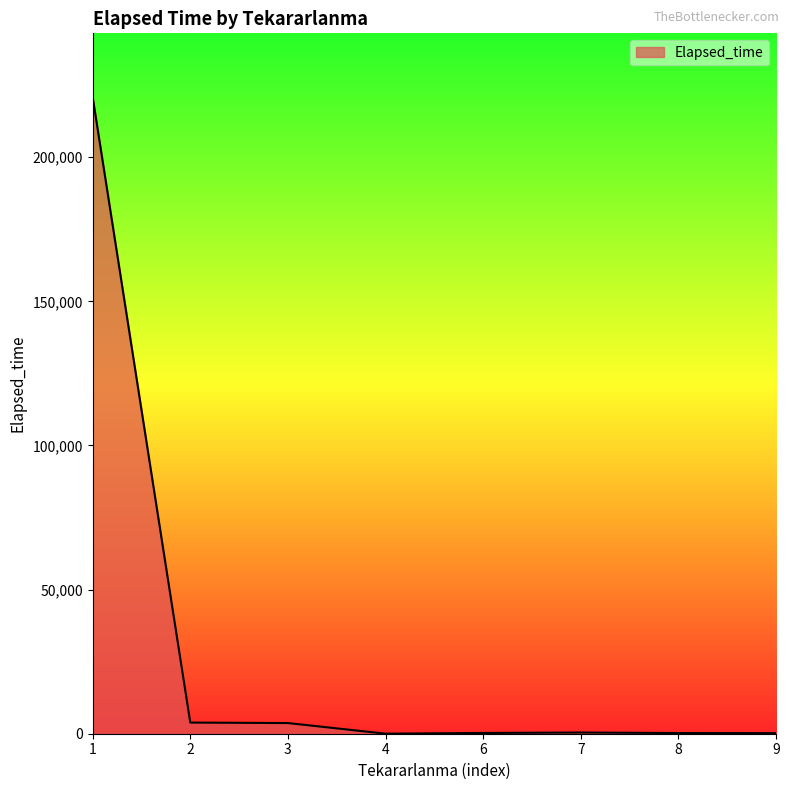

What is the difference between the maximum and minimum values?

220875